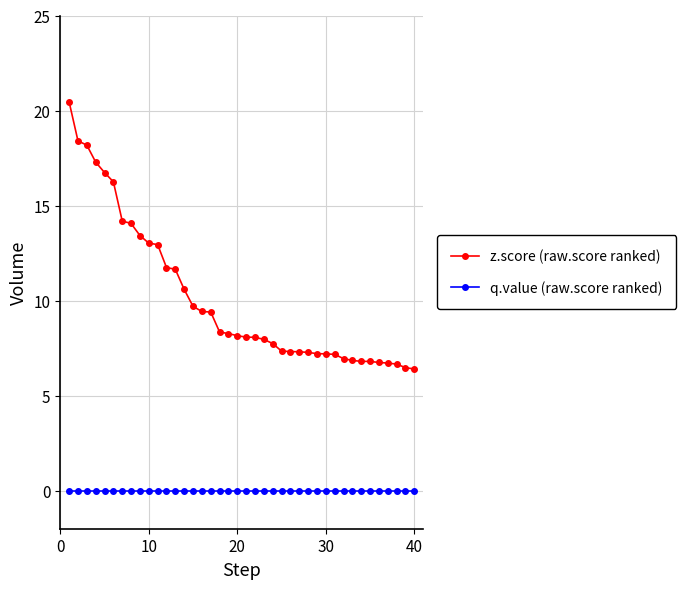

True or false: q.value (raw.score ranked) and z.score (raw.score ranked) intersect in this chart.

False